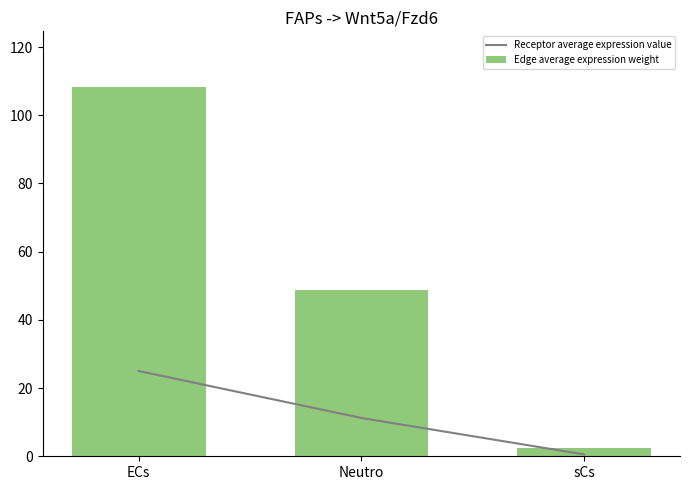

What is the difference between the highest and lowest values at Neutro?

37.4